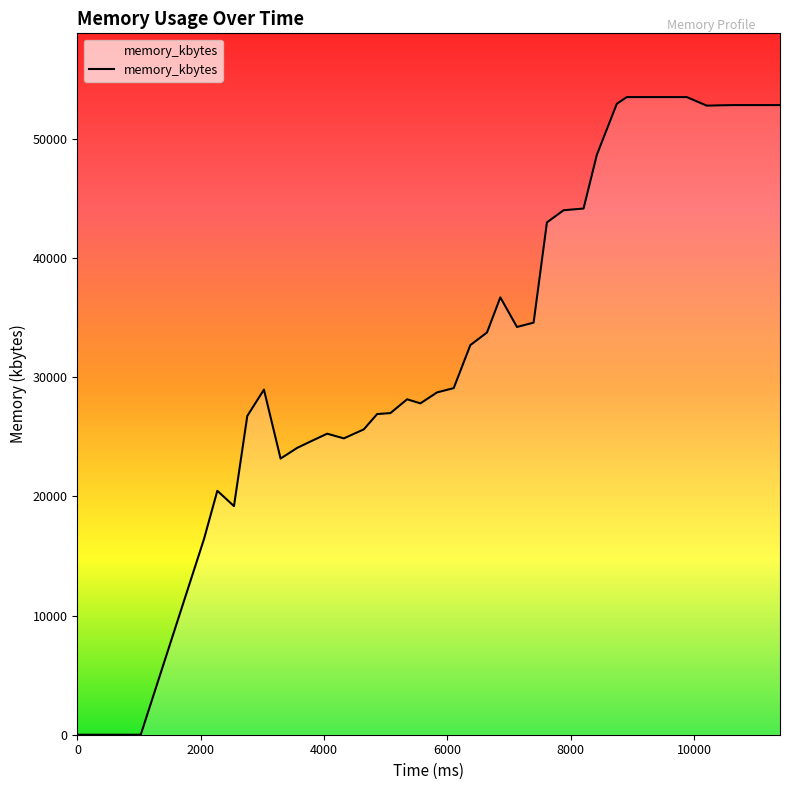

What is the greatest value displayed?

53532